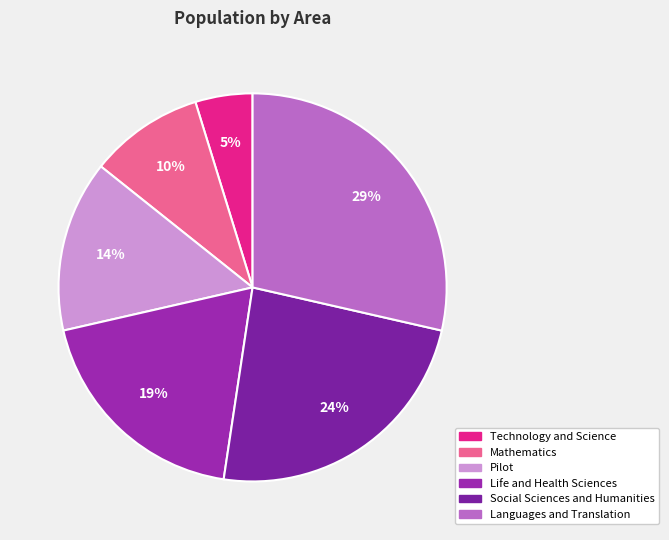

What percentage do Mathematics and Life and Health Sciences together represent?

28.6%